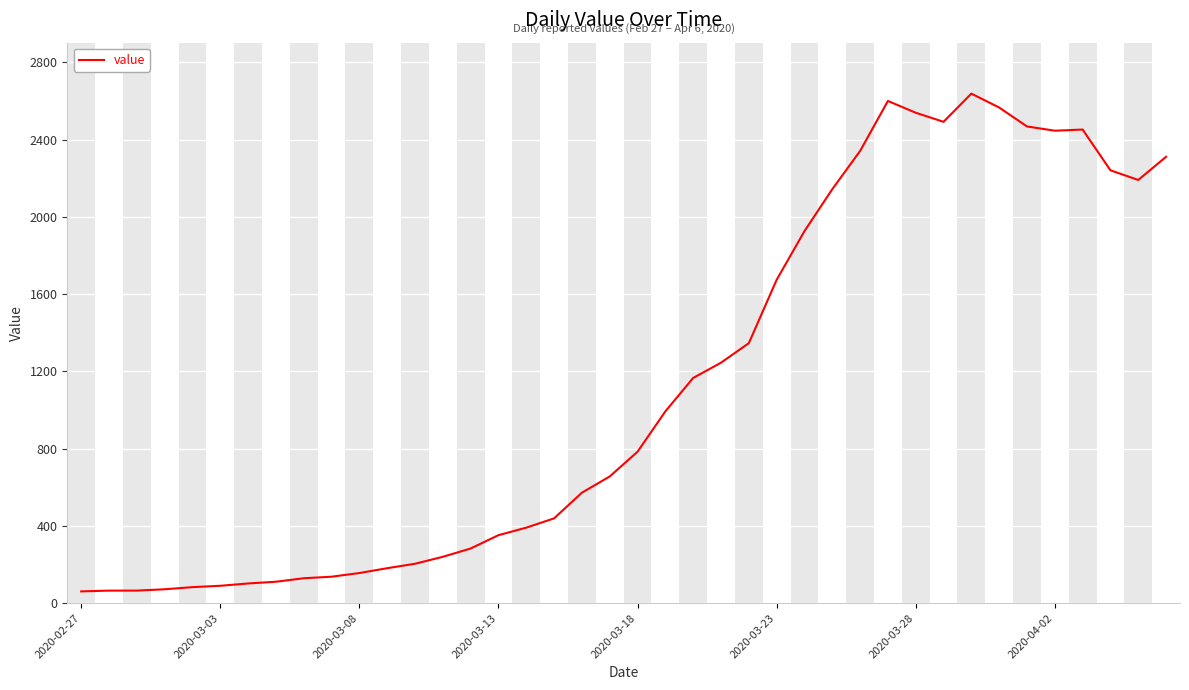

What is the greatest value displayed?

2638